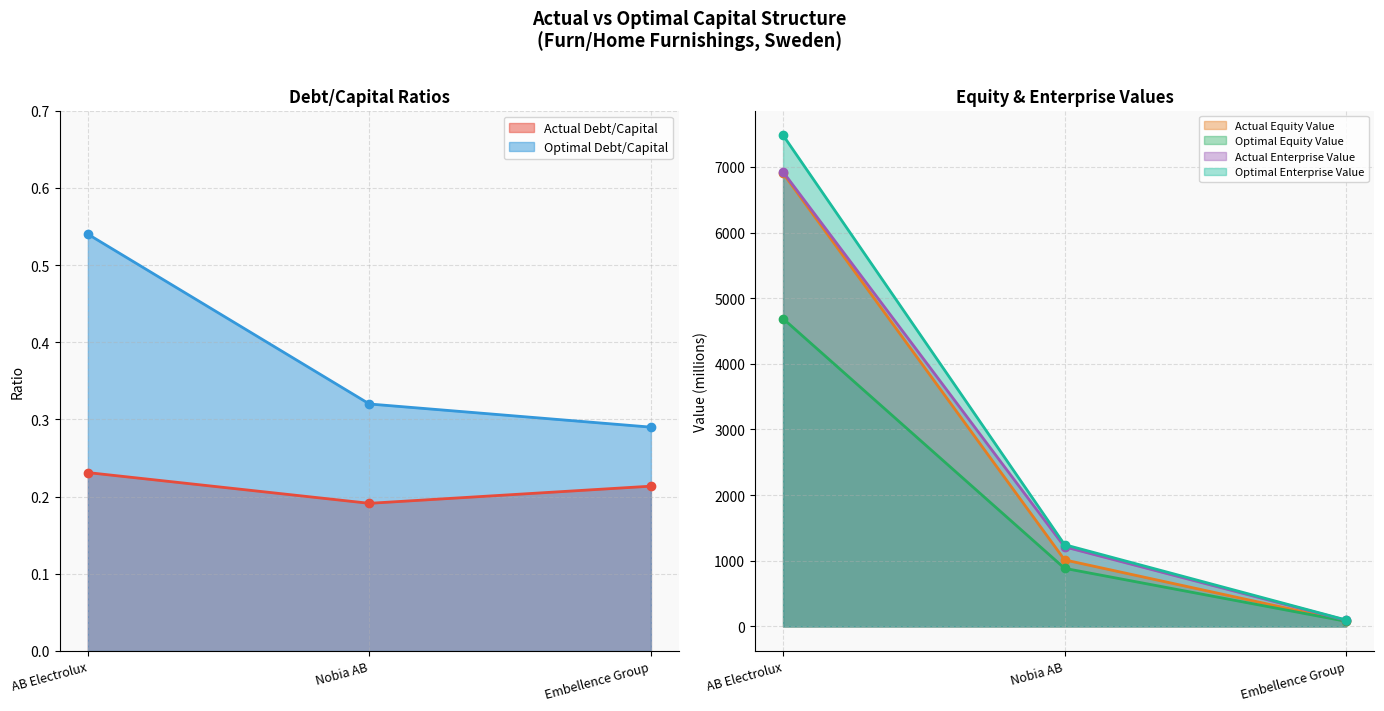

How many lines are shown in the chart?

6